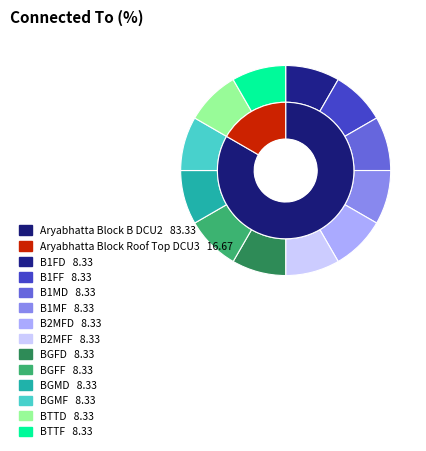

To the nearest percent, what percentage of the pie is Aryabhatta Block B DCU2?

83%